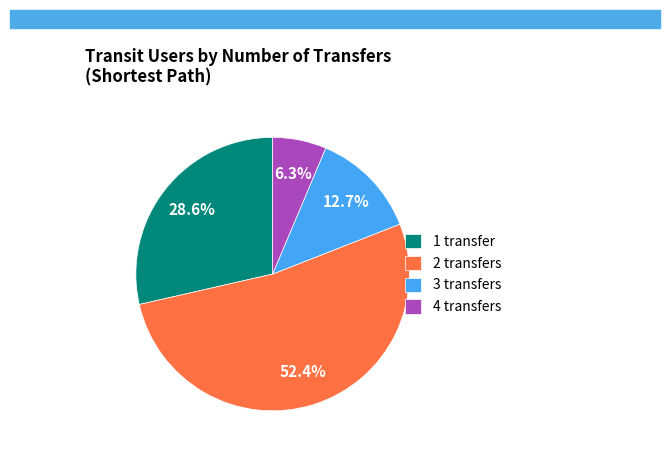

Is it true that 4 transfers is 6% of the pie?

True